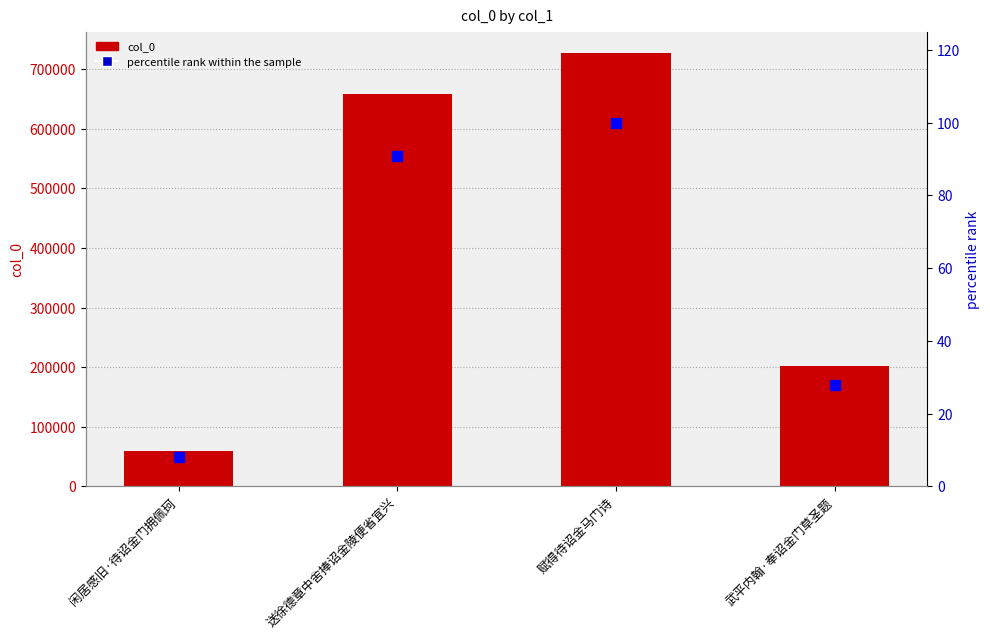

What is the minimum value for percentile rank within the sample?

8.1